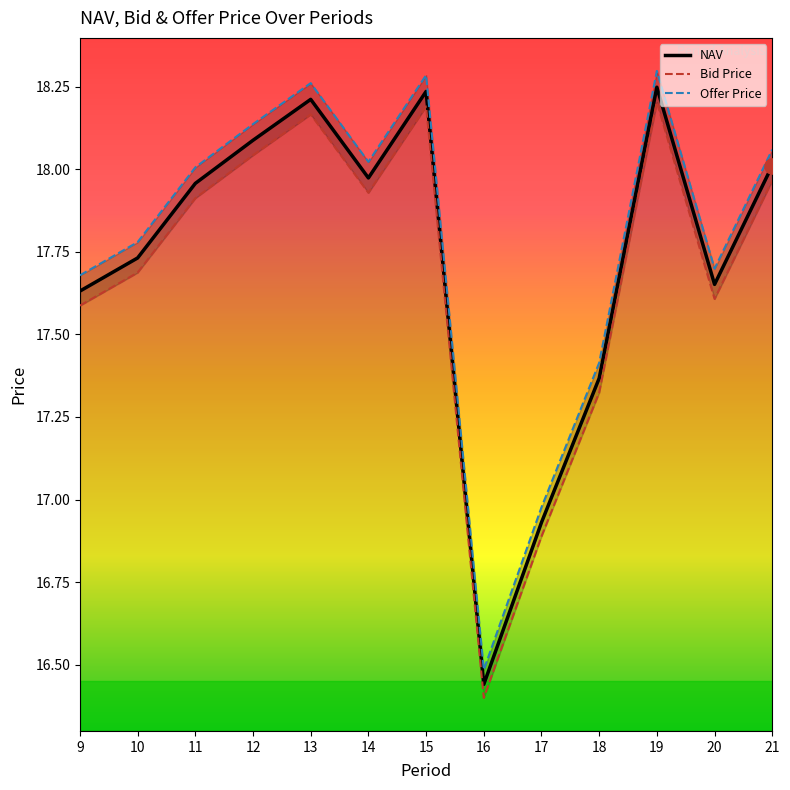

Which series has the largest total across all categories?

Offer Price